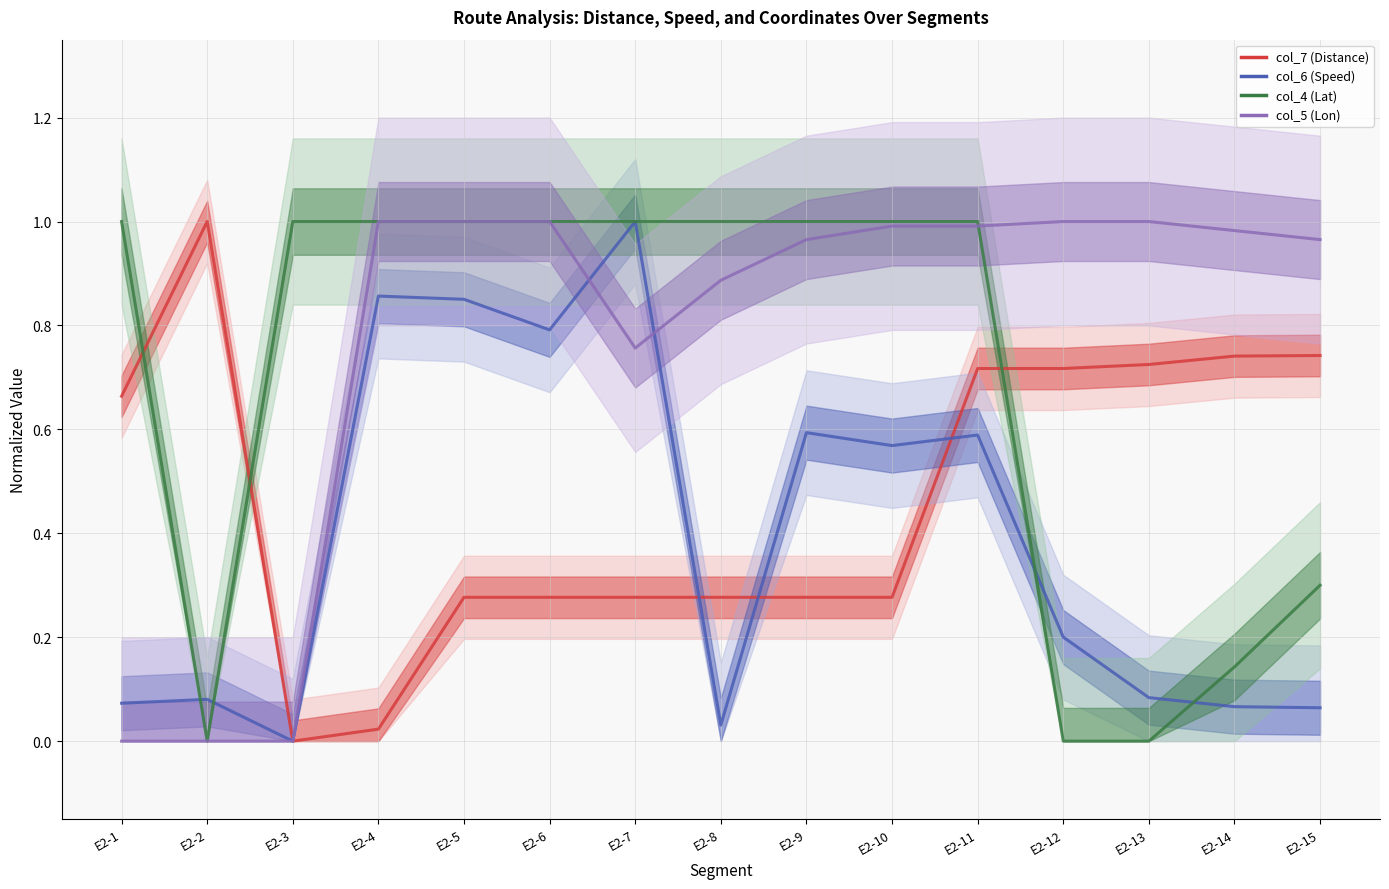

What is the average value of the col_4 (Lat) series?

0.7